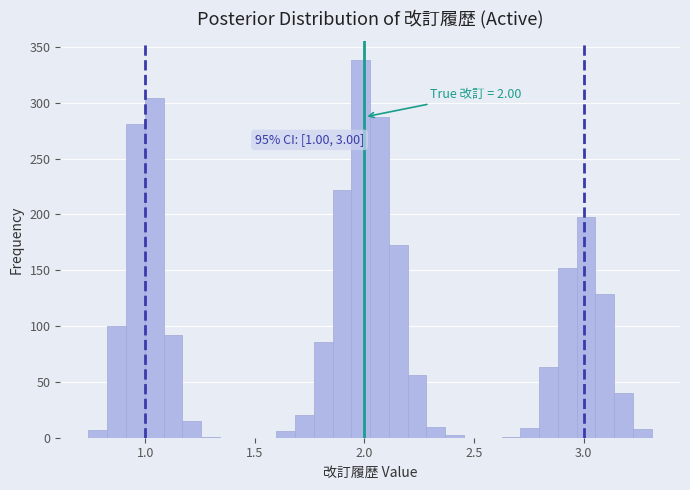

Around what value on the x-axis is the tallest bar? Give the approximate position of its centre, as read against the axis.

2.00